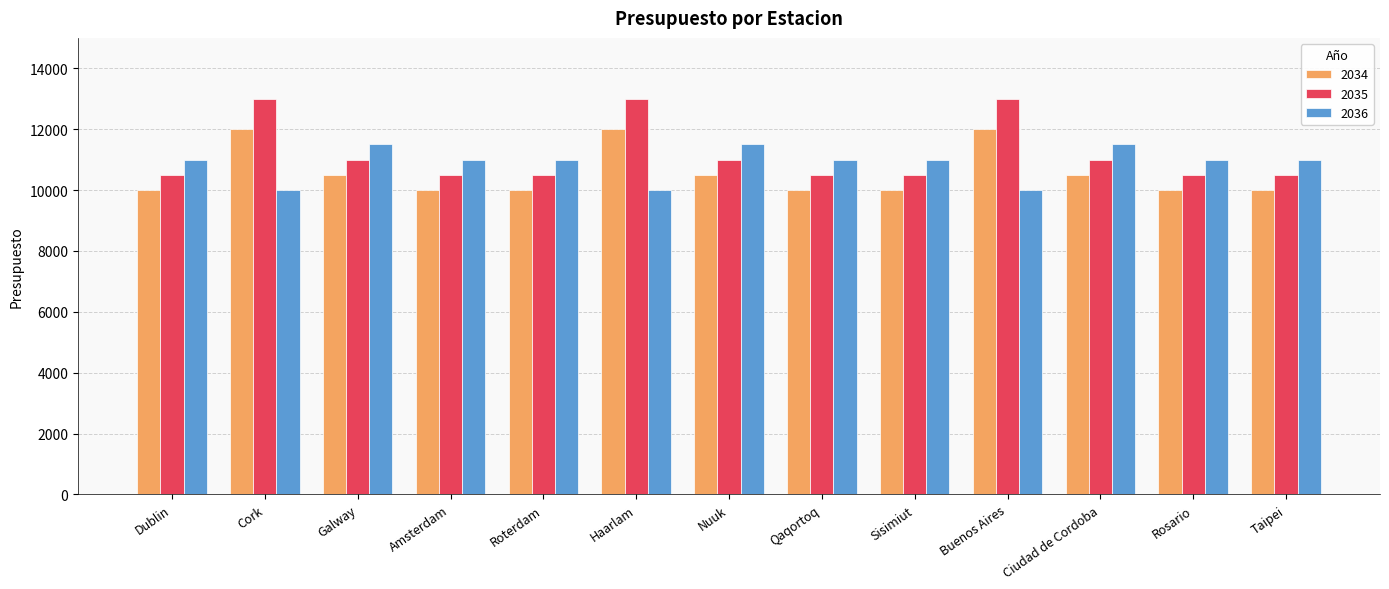

List the series in order of their overall mean, highest first.

2035, 2036, 2034